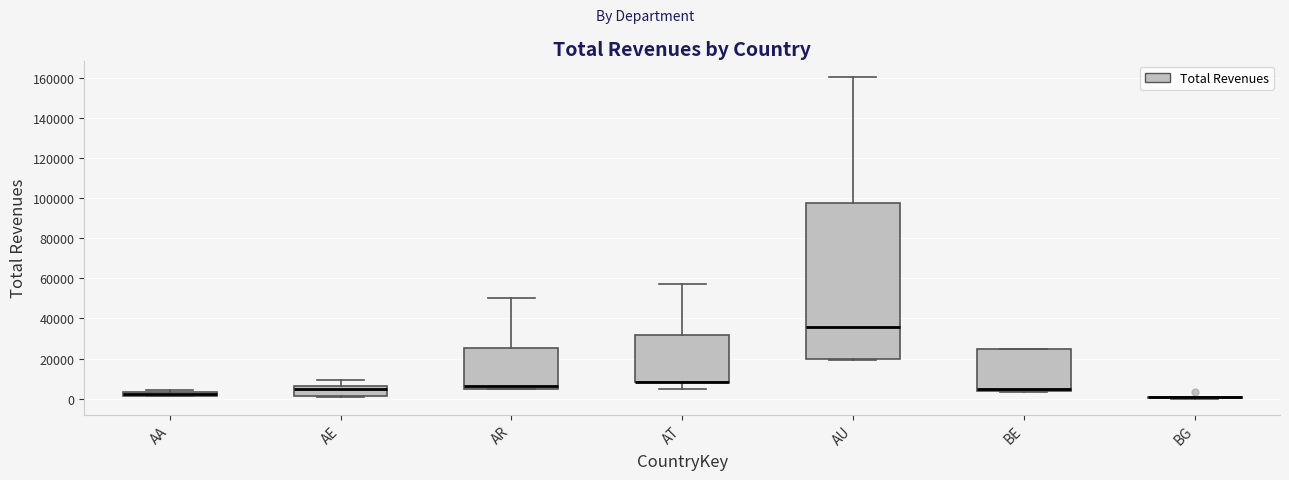

Where is the lower edge of the box for AA on the y-axis? The values are not printed on the chart, so give them approximately, as read against the axis.

2000